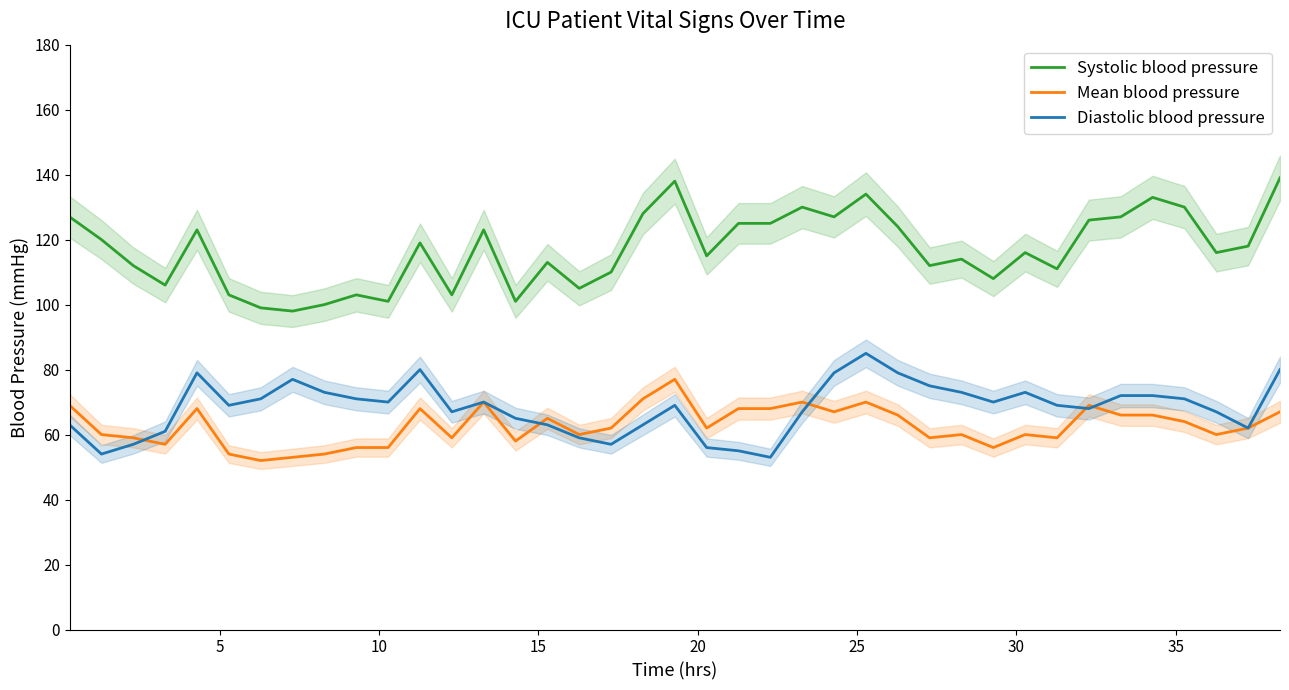

What is the difference between the second highest and minimum values in the Diastolic blood pressure series?

27